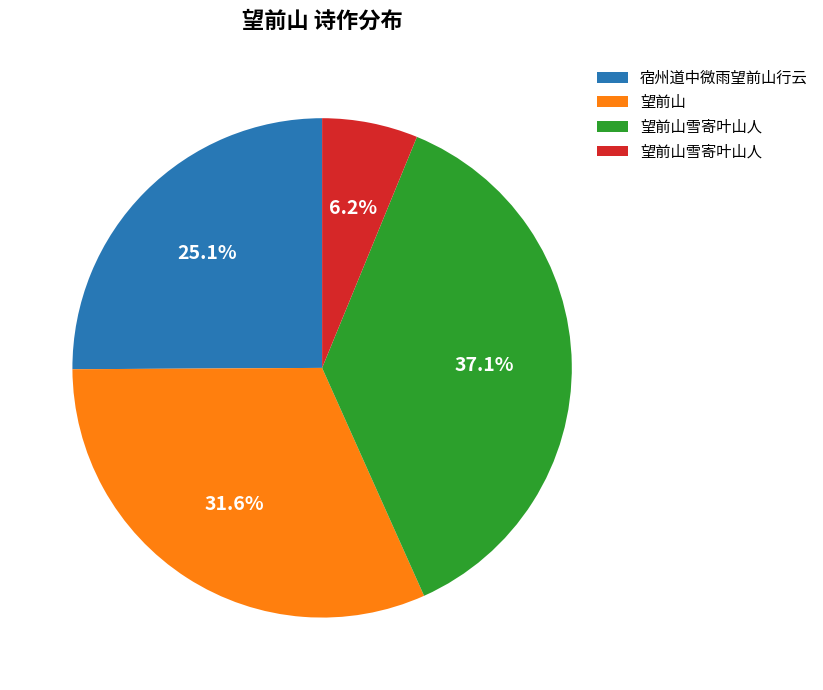

Is there any slice that represents more than half of the pie?

No